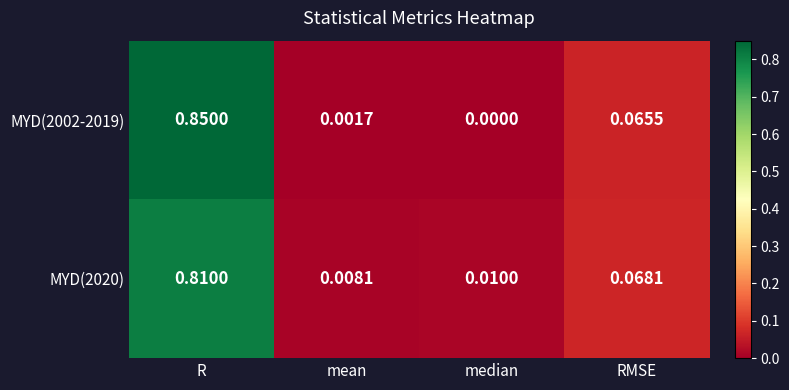

Which series changed the most between R and mean?

MYD(2002-2019)